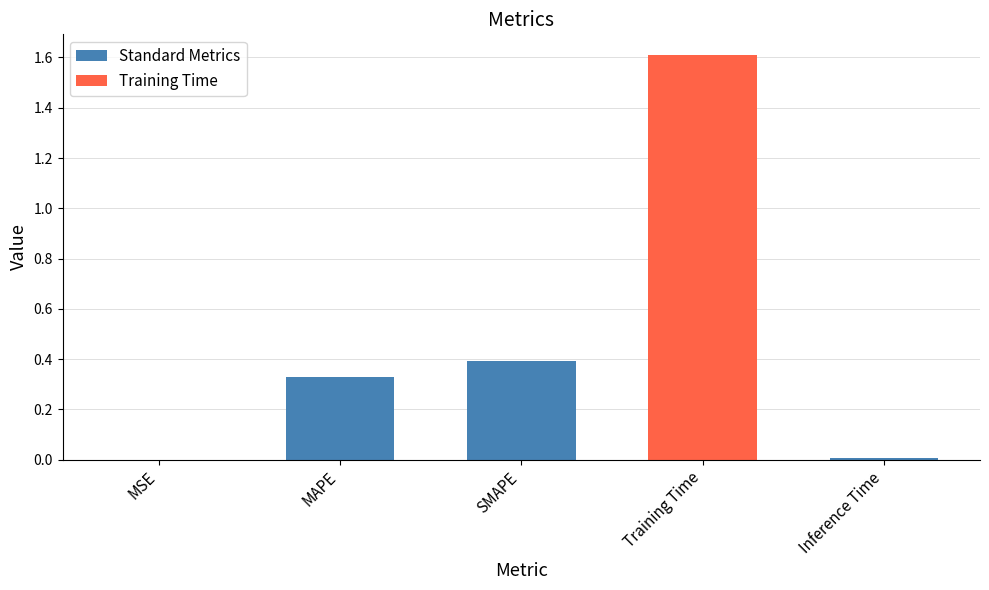

Which has a higher value, Inference Time or MAPE?

MAPE